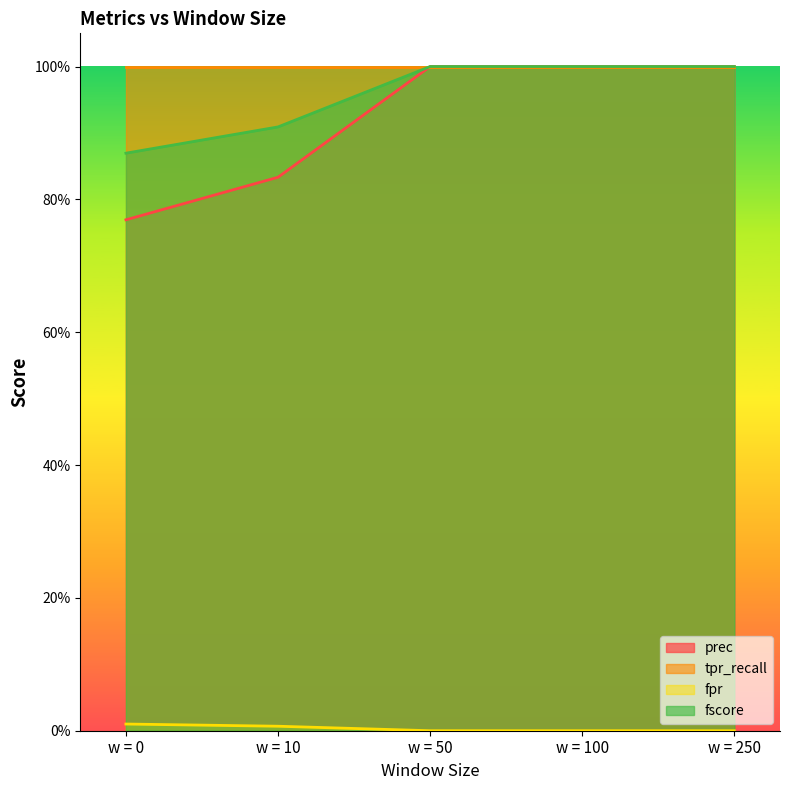

Between w = 10 and w = 50, which is larger?

w = 50